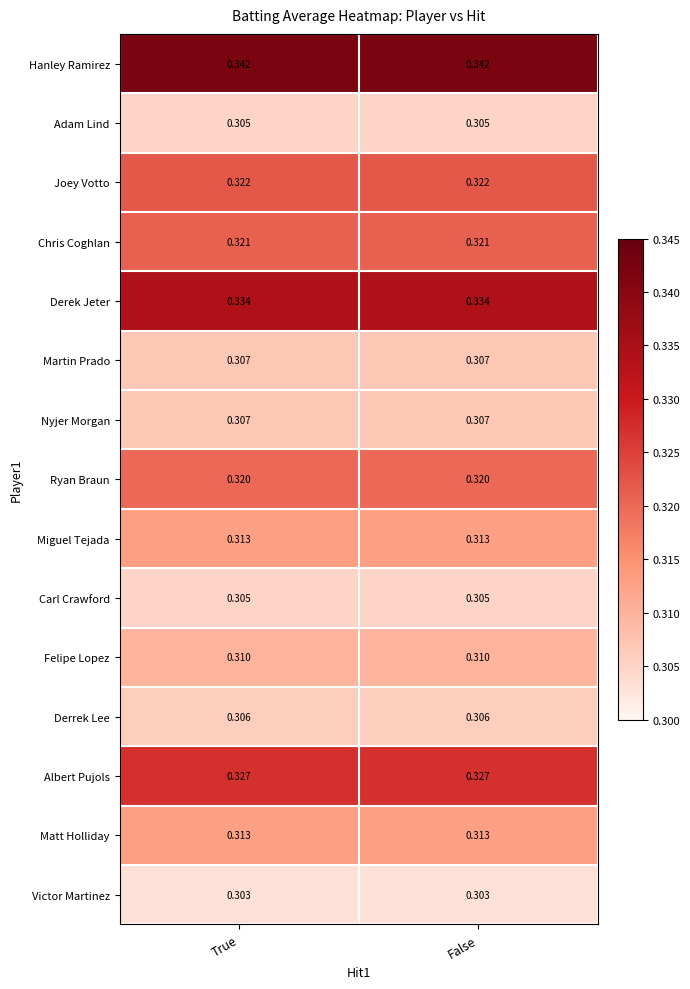

Is the value of Albert Pujols at False greater than the value of Martin Prado at False?

Yes